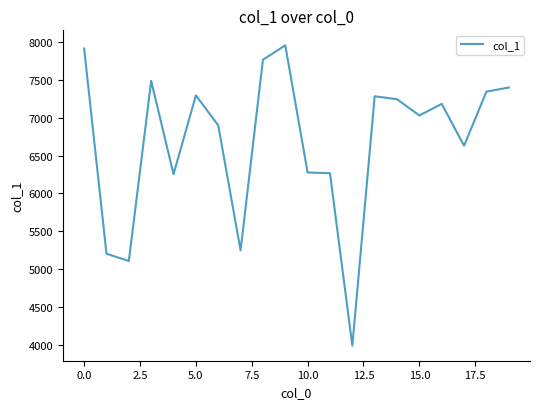

What is the maximum value shown in the chart?

7956